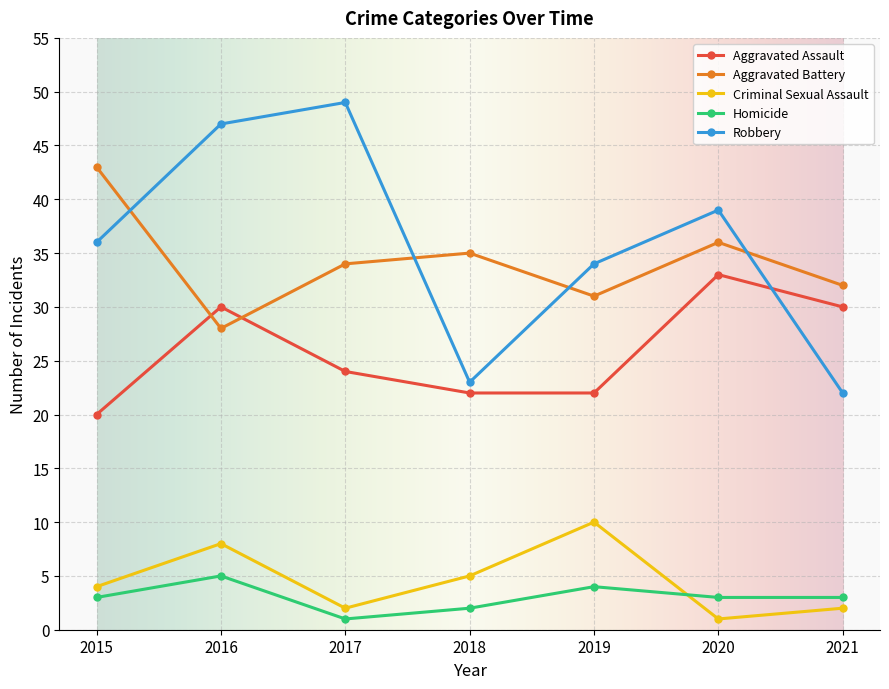

Does the chart have visible grid lines?

Yes